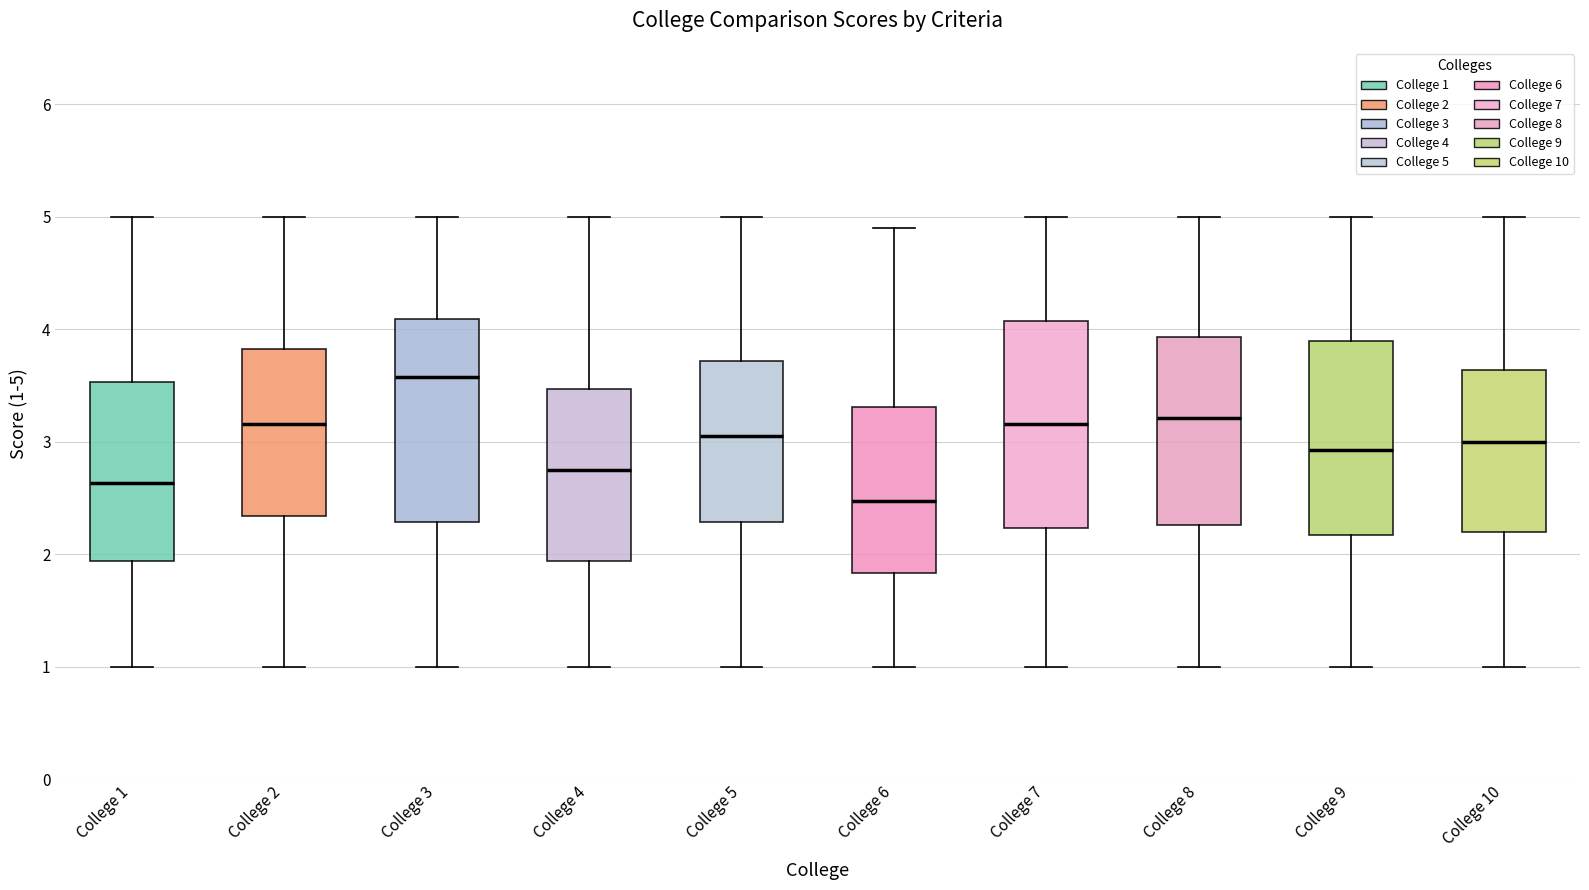

Where is the lower edge of the box for College 5 on the y-axis? The values are not printed on the chart, so give them approximately, as read against the axis.

2.3